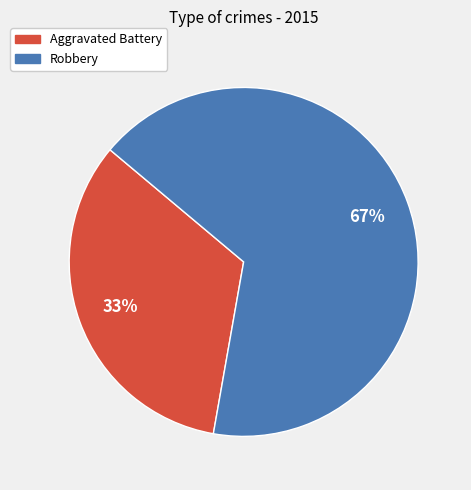

Which has a higher value, Robbery or Aggravated Battery?

Robbery